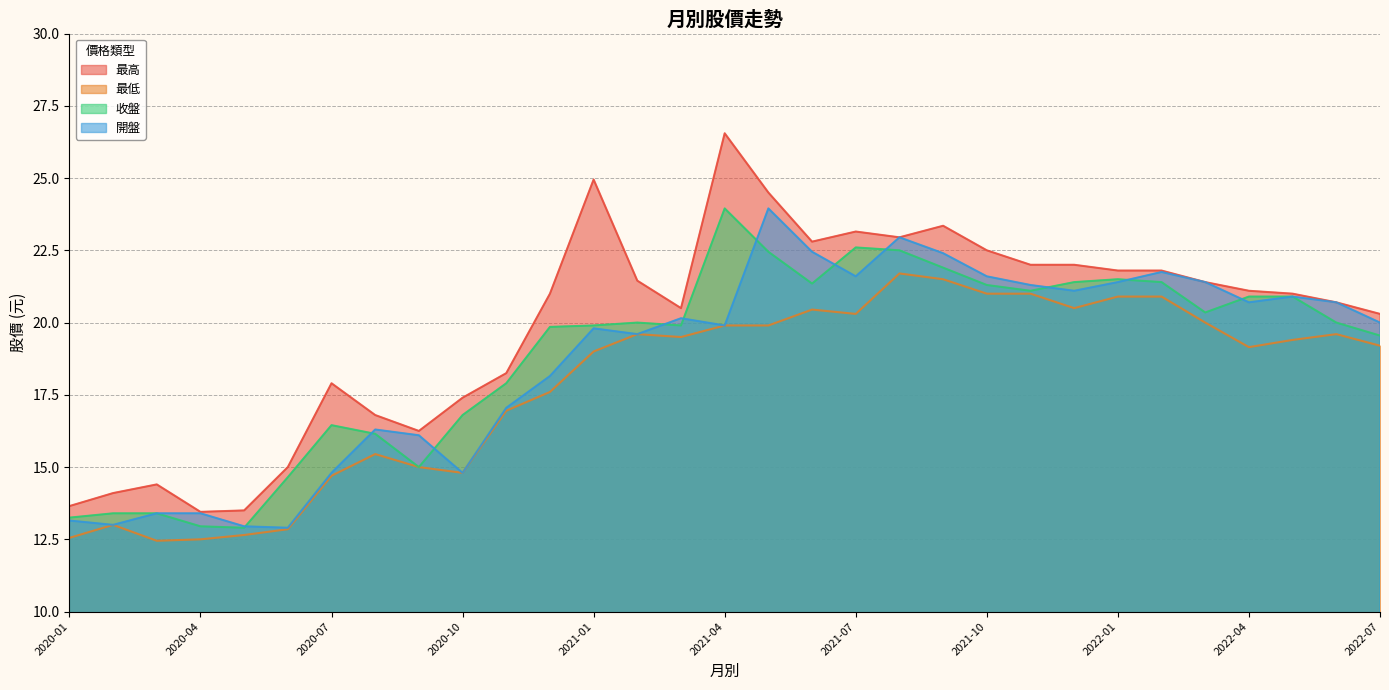

What is the total value across all series at 2021-07?

87.7